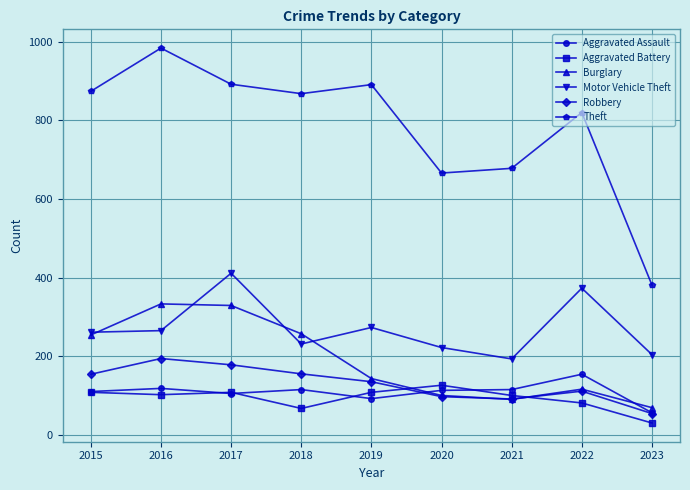

Which series has the largest range (max minus min)?

Theft